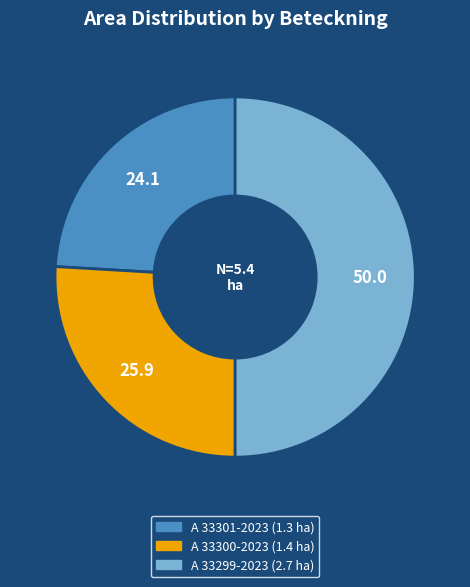

How many slices are in this pie chart?

3